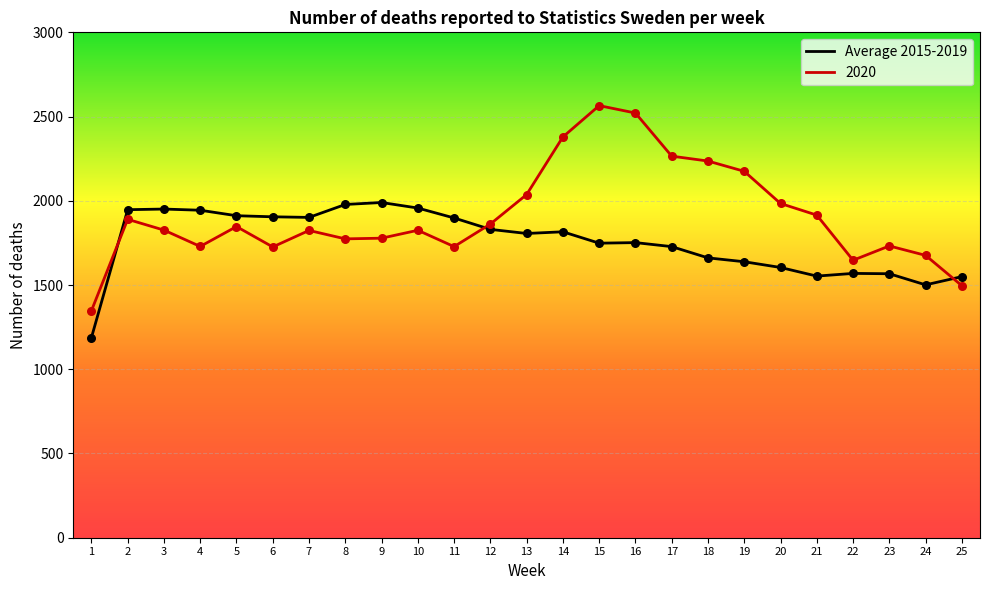

At which category is the sum across all series the highest?

15